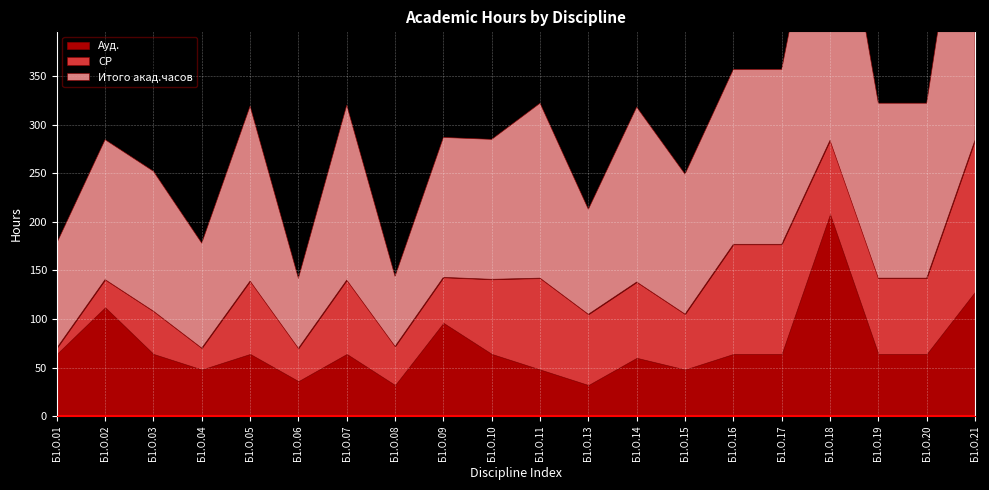

Which series has the largest total across all categories?

Итого акад.часов